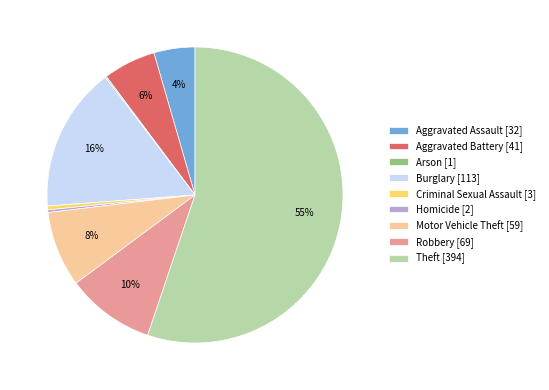

Do Aggravated Battery [41] and Burglary [113] together represent more than half of the pie?

No